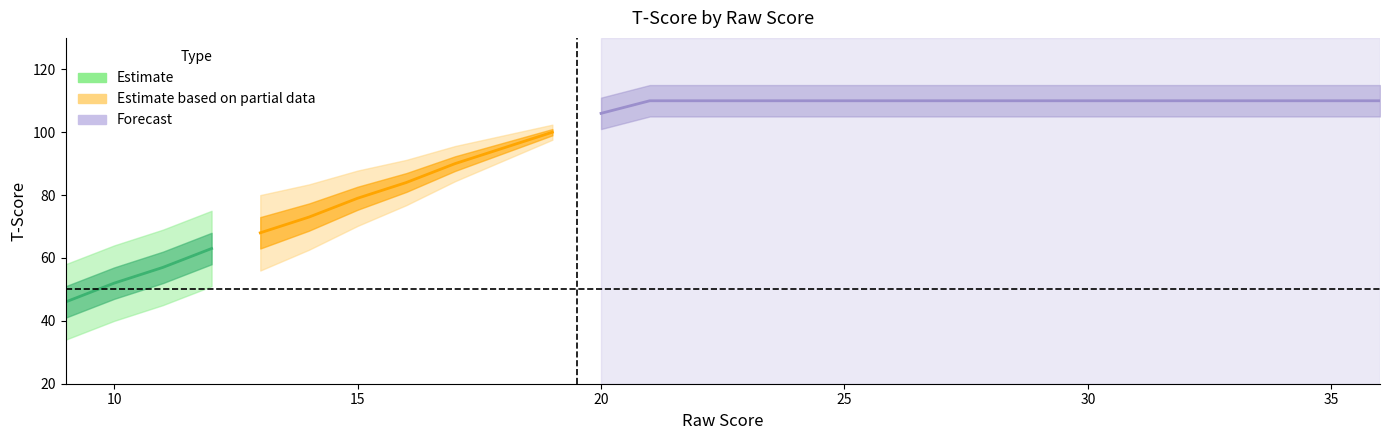

What is the value of the 17th point from the left?

110